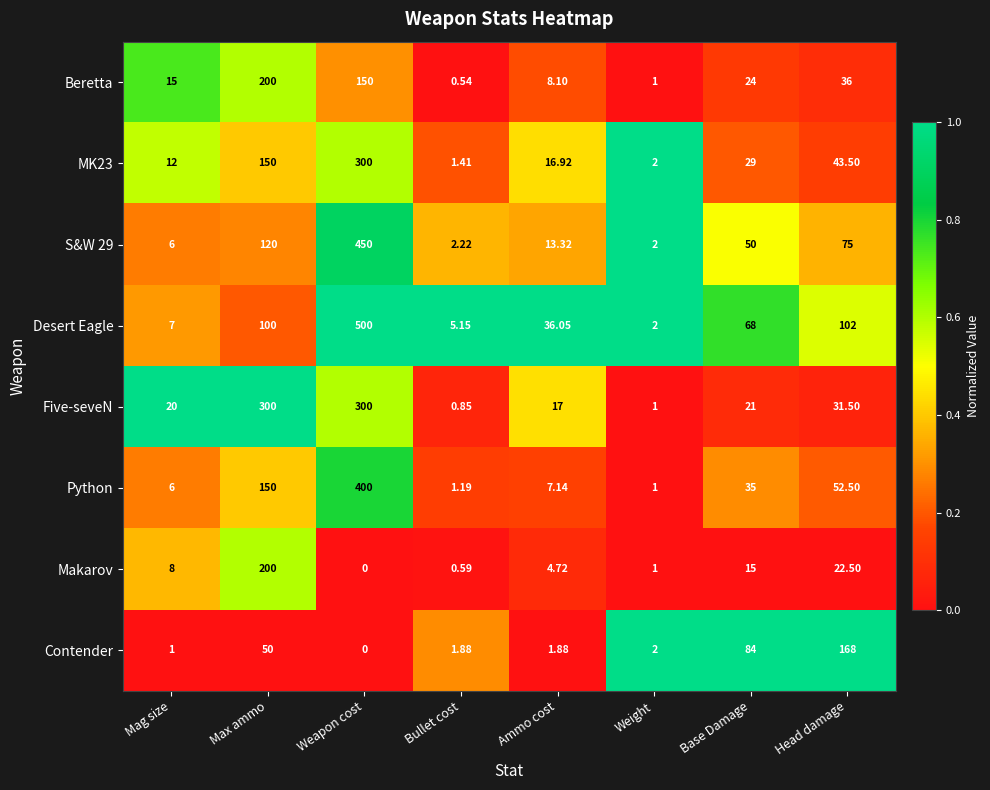

How many data points in Five-seveN are less than 21?

4